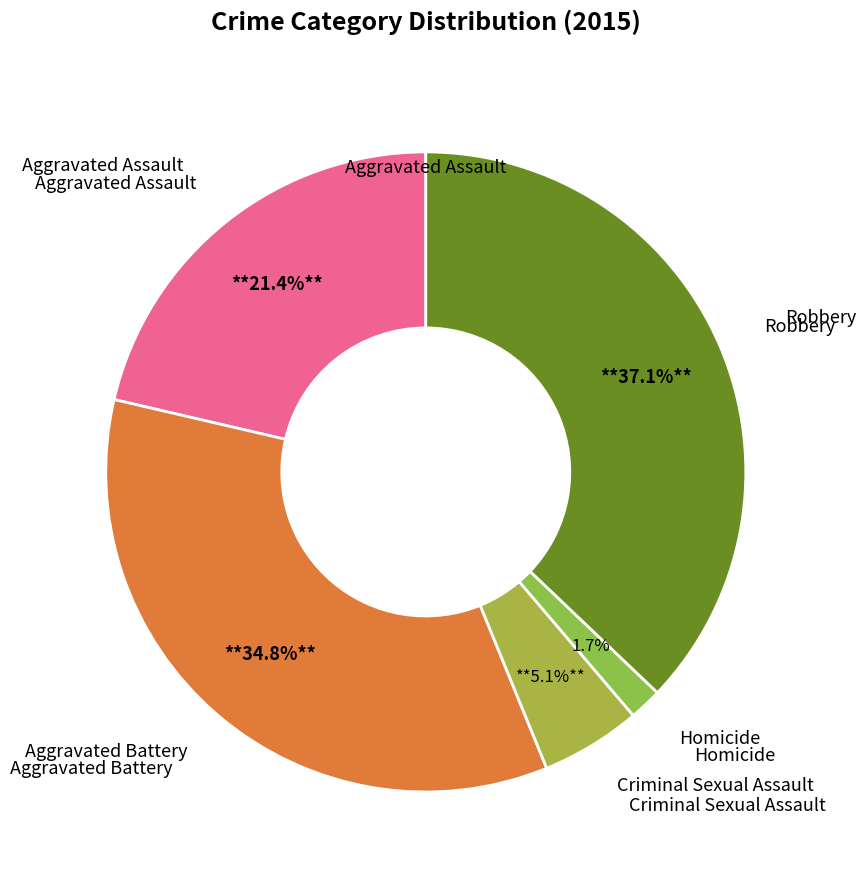

Count the number of slices in the pie.

5